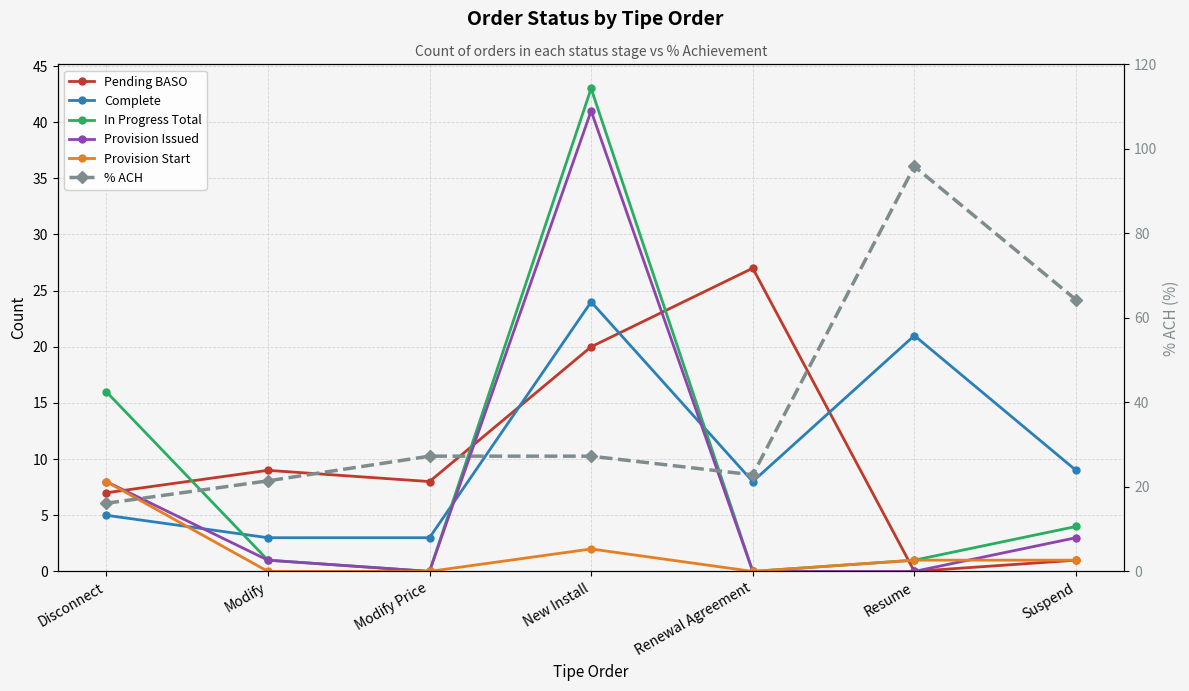

Which series has the largest total across all categories?

% ACH